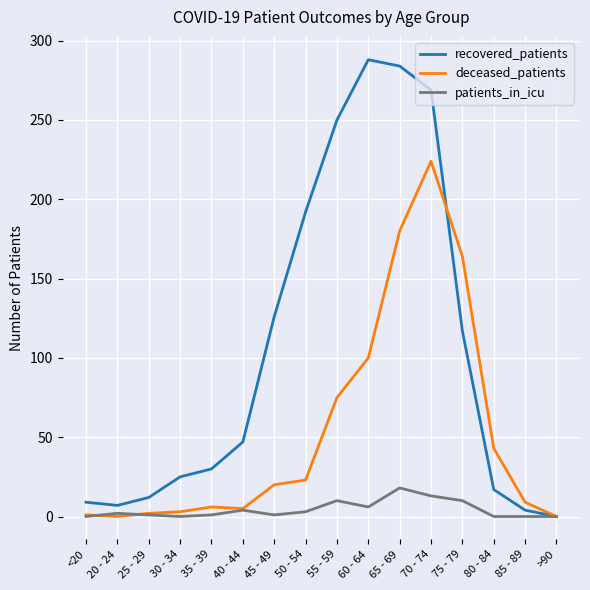

Which series has the widest spread of values?

recovered_patients